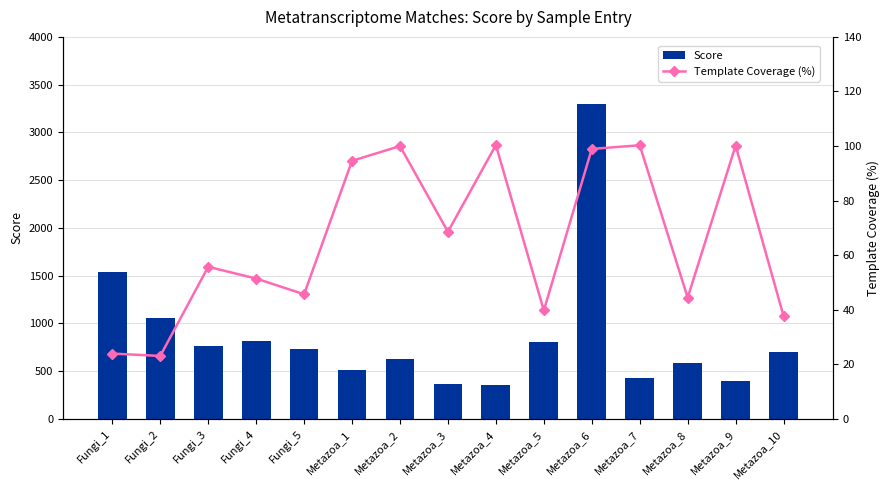

Reading left to right, list all the values displayed in this chart.

Score: 1536.0	1056.0	768.0	816.0	736.0	514.0	630.0	364.0	360.0	808.0	3302.0	426.0	590.0	400.0	698.0
Template Coverage (%): 24.0	23.1	55.8	51.5	45.7	94.6	100.0	68.6	100.4	39.8	99.0	100.3	44.5	100.2	37.7